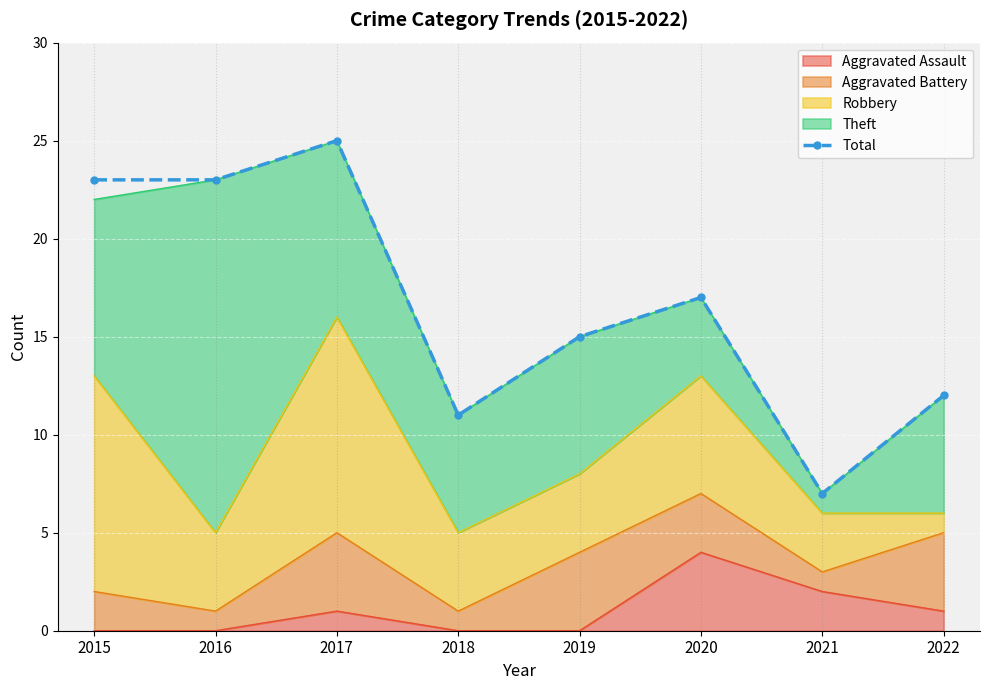

What is the minimum value shown in the chart?

7